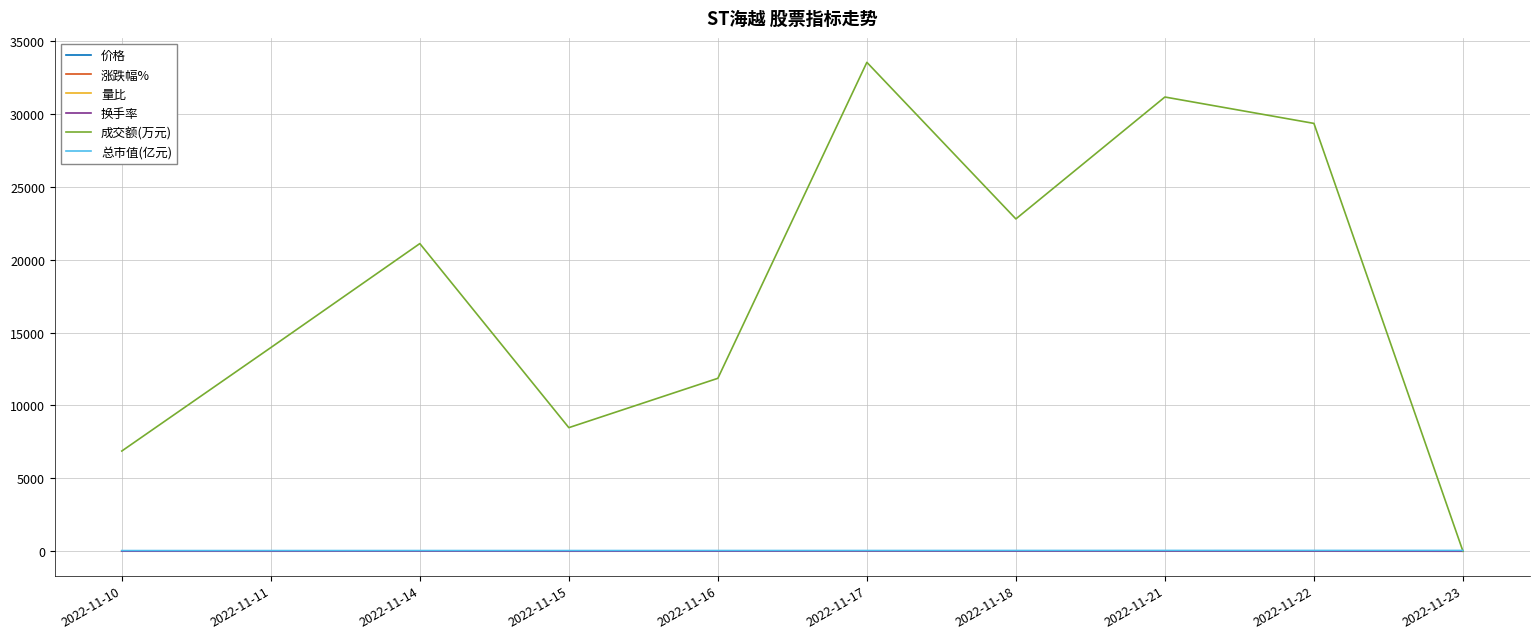

Does the chart display data point markers on the line(s)?

No